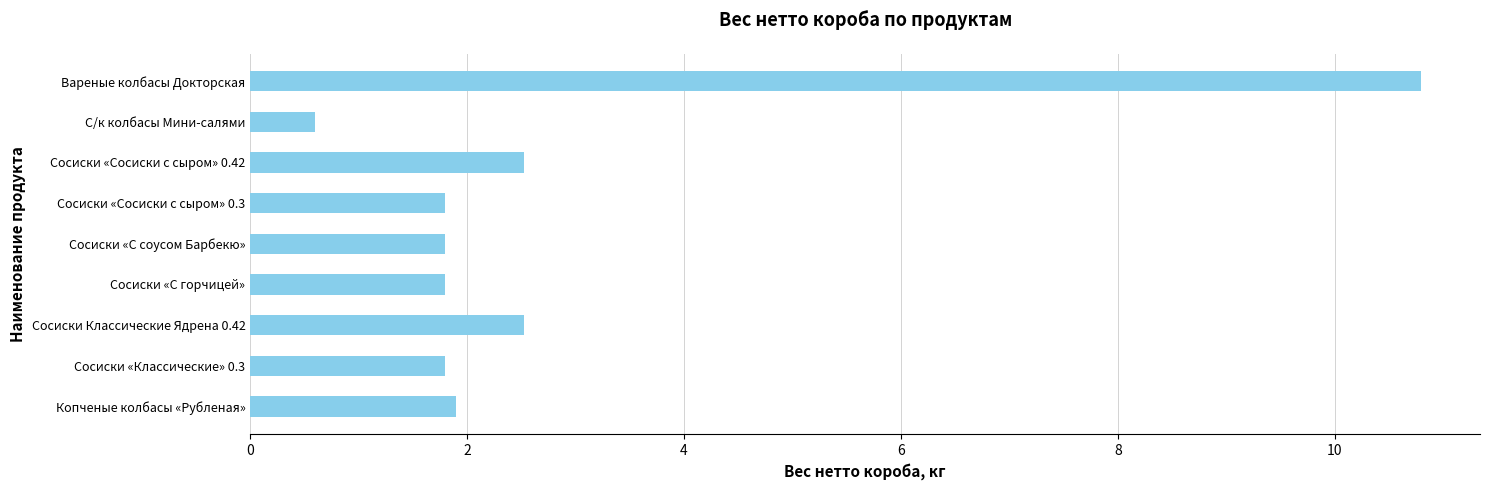

The value at Сосиски «С горчицей» is 1.8. True or false?

True